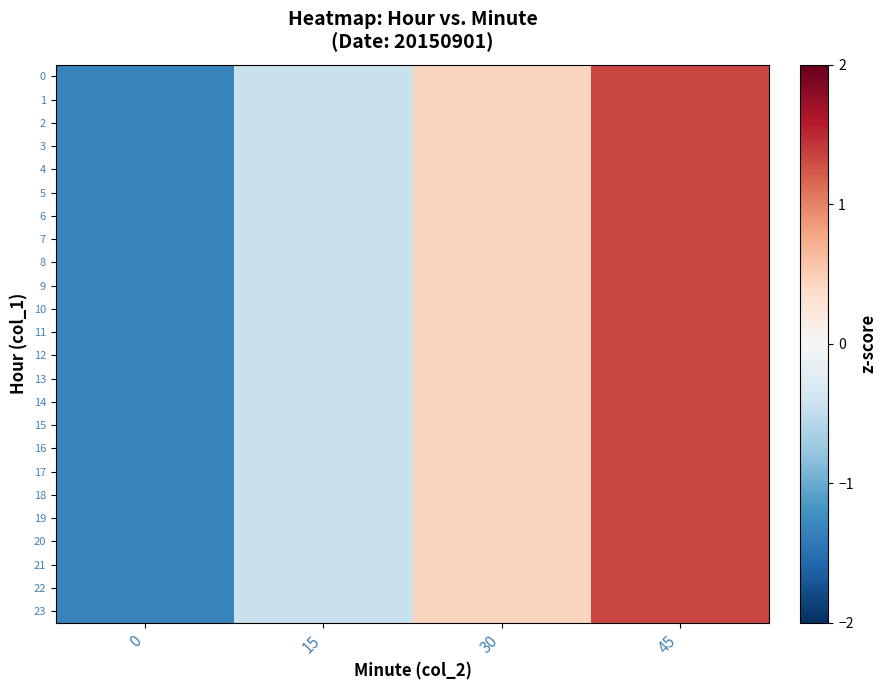

At how many categories does at least one series exceed 0?

2